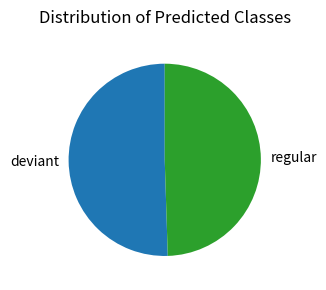

Which category has the biggest portion of the pie?

deviant